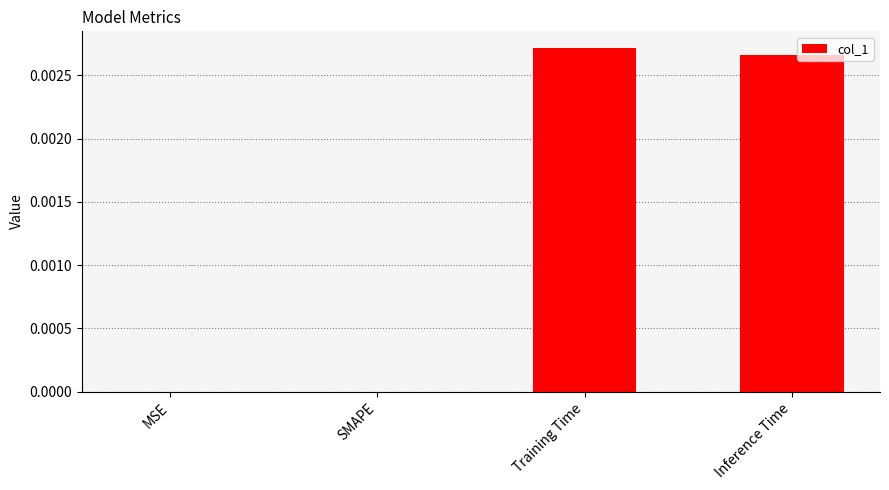

True or false: the data shows 0.0 at MSE.

True